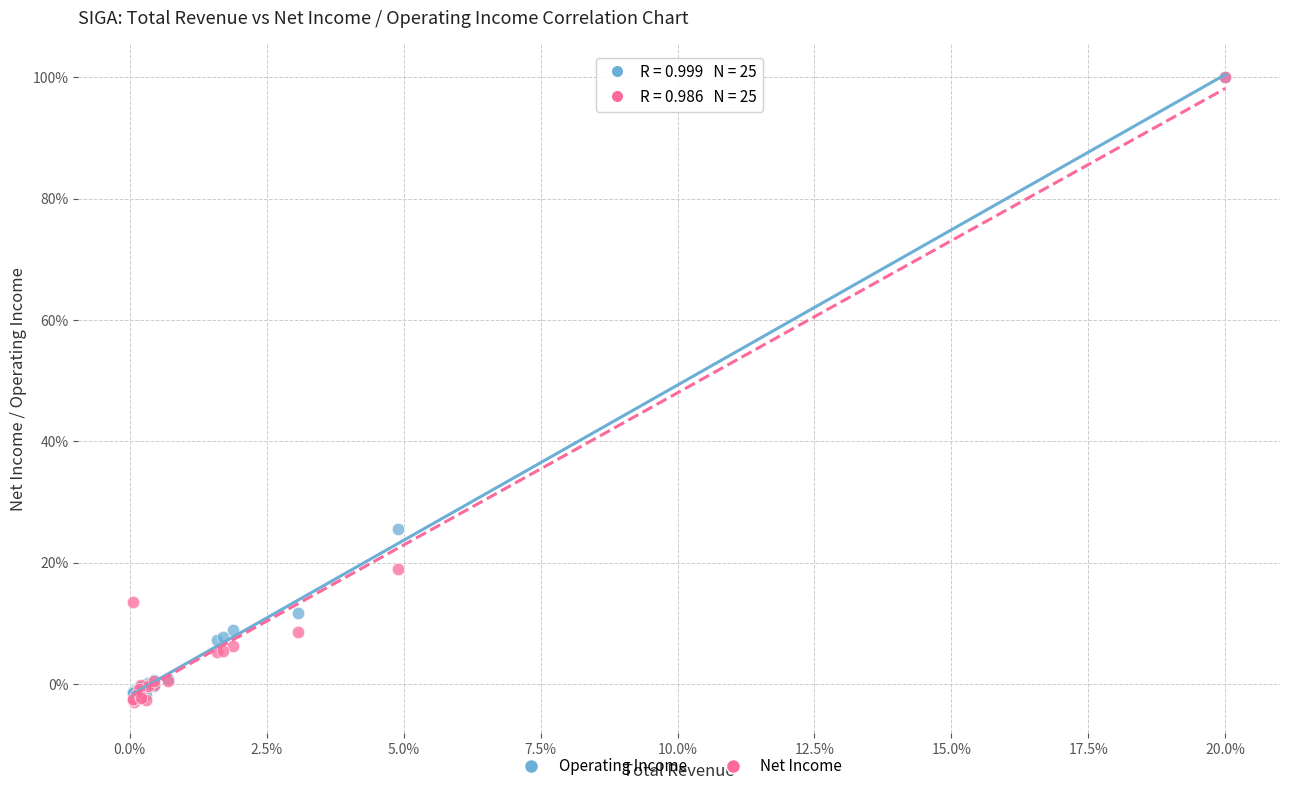

Across all series, what Y value is closest to 48?

25.5